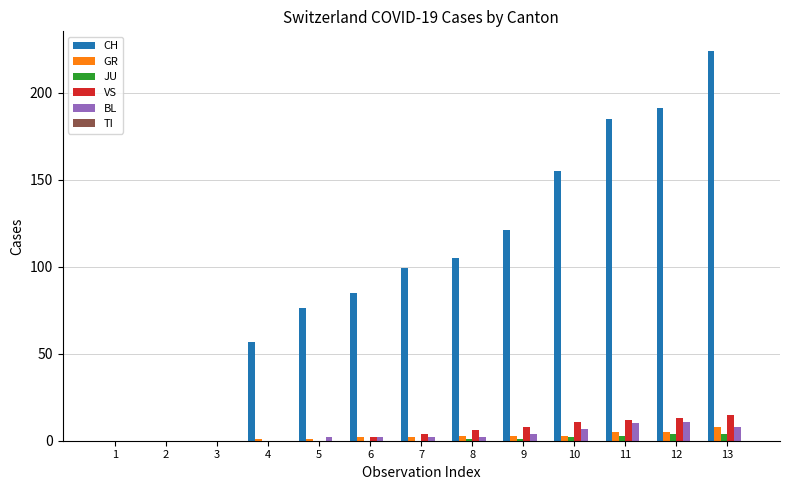

At which category does the chart reach its peak across all series?

13